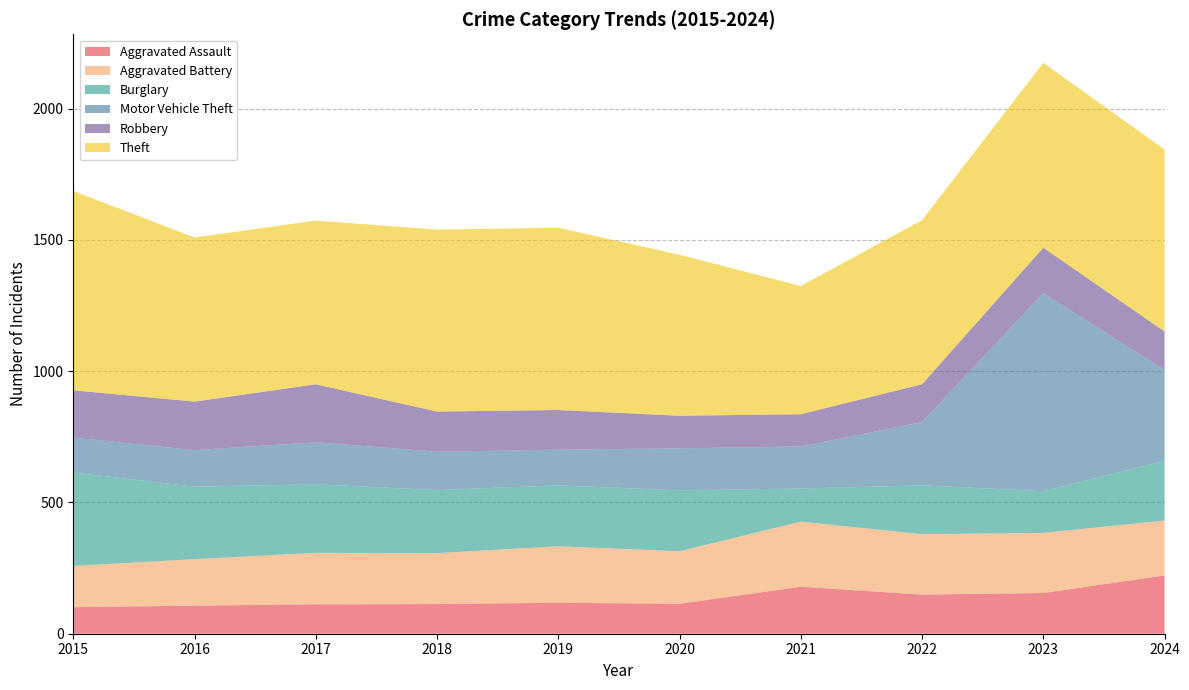

Reading left to right, what are all the values shown in this chart?

Aggravated Assault: 101	107	112	113	118	114	179	149	155	222
Aggravated Battery: 157	177	196	194	215	200	248	230	229	209
Burglary: 356	276	261	240	232	232	126	186	159	227
Motor Vehicle Theft: 133	139	160	146	136	160	160	241	754	346
Robbery: 180	185	221	153	151	124	123	144	173	147
Theft: 759	625	623	693	694	613	488	625	704	693